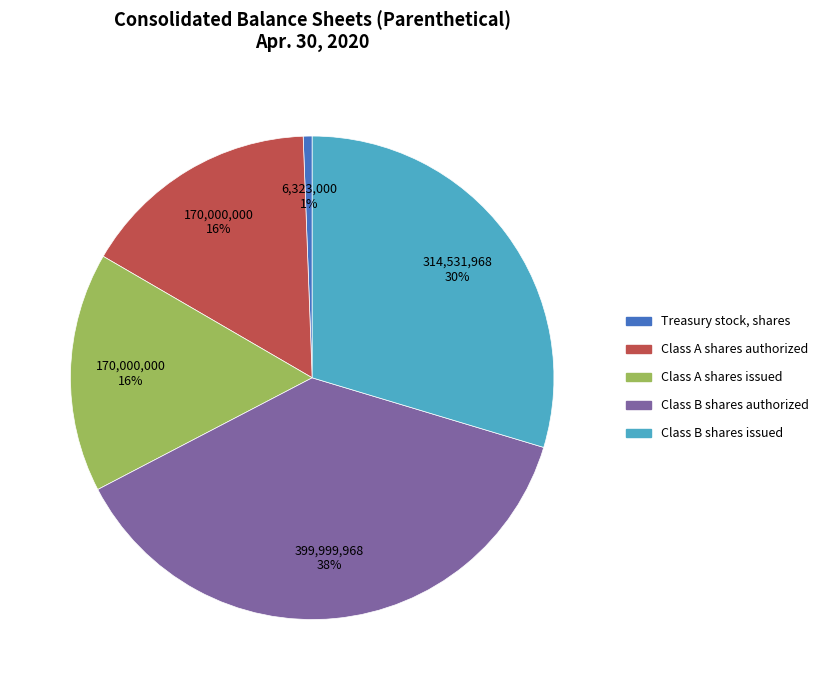

What percentage is the Class A shares issued slice, to the nearest percent?

16%